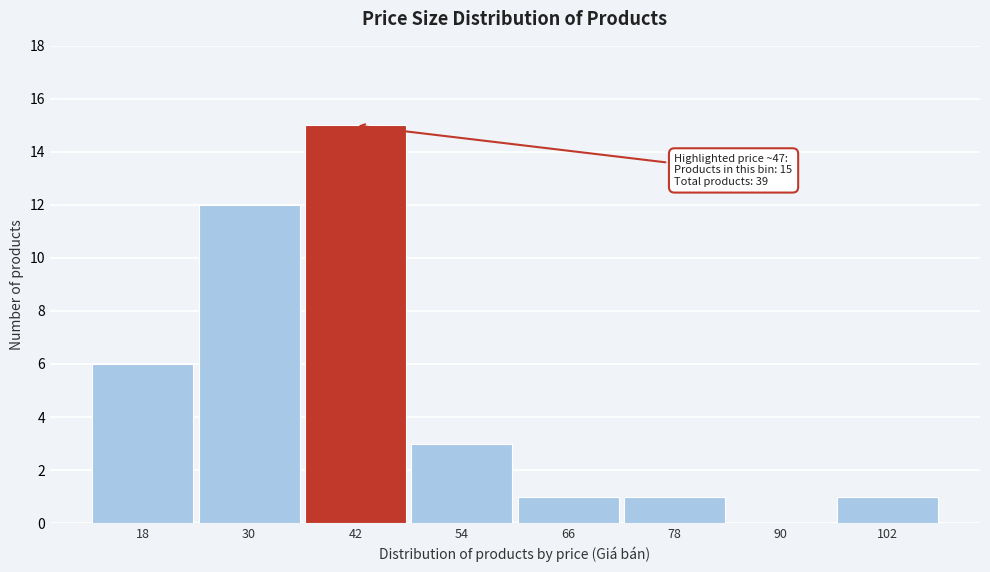

Reading left to right, list all the values displayed in this chart.

18=6	30=12	42=15	54=3	66=1	78=1	90=0	102=1